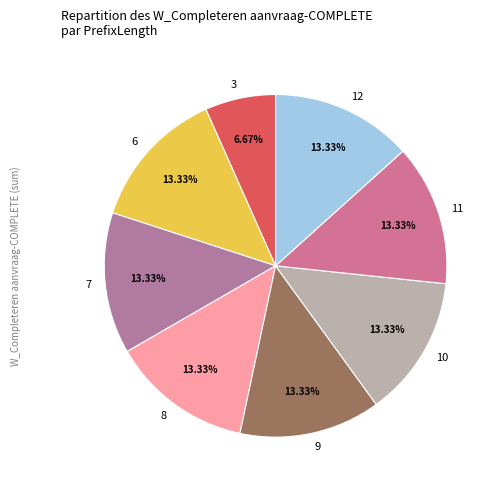

How many segments does this pie chart have?

8